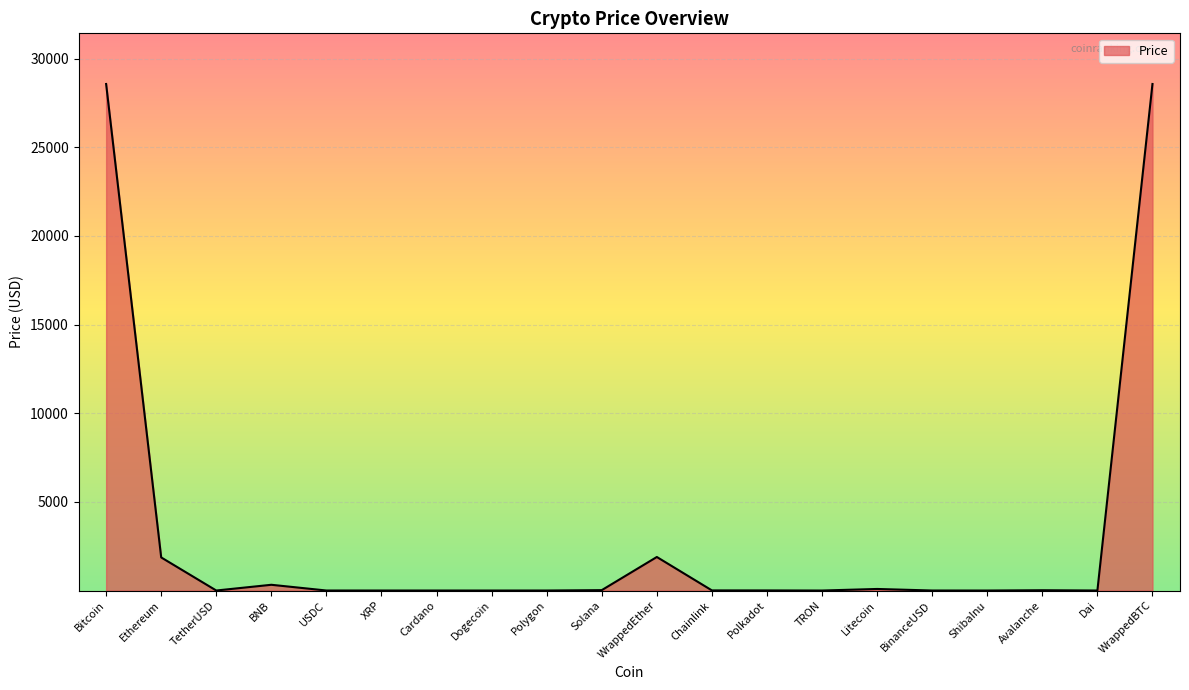

What is the difference between the maximum and minimum values?

28566.7